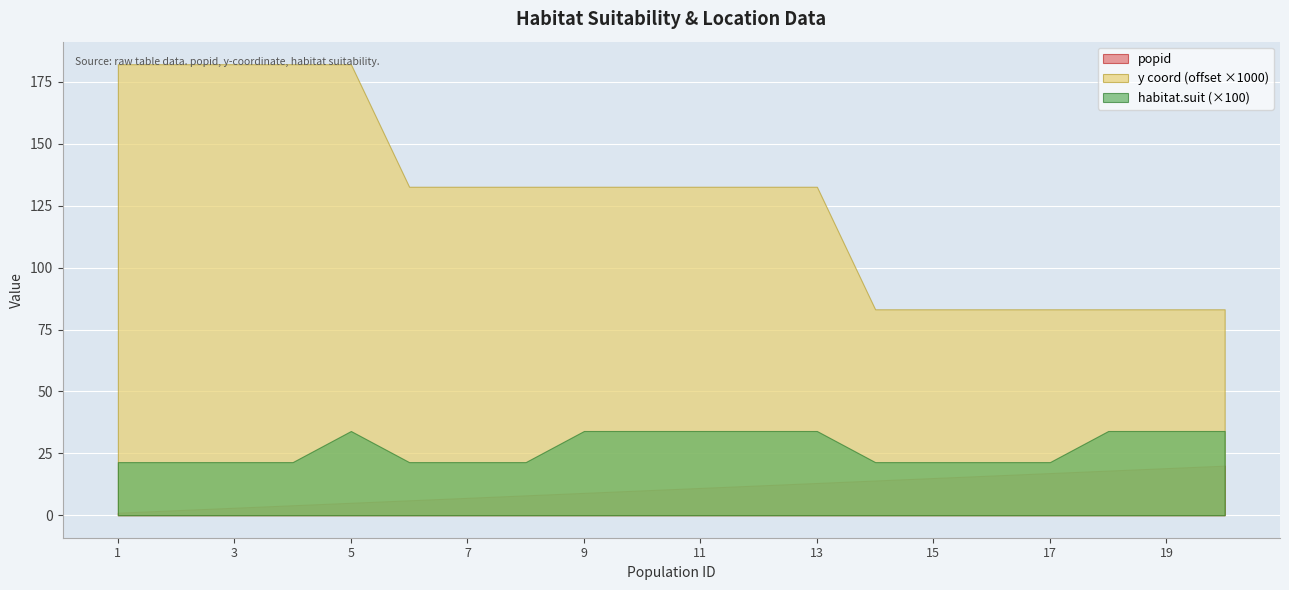

True or false: y_coord and habitat.suit intersect in this chart.

False